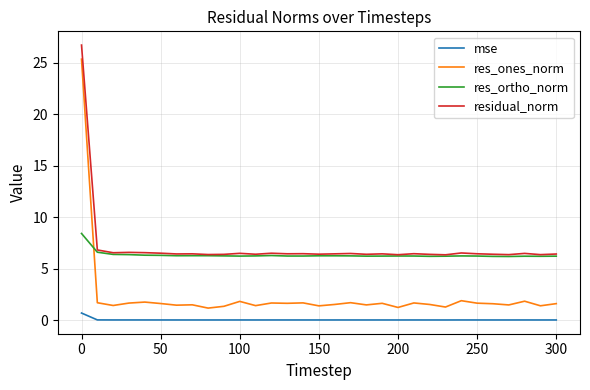

What is the difference between the maximum and minimum values in the res_ones_norm series?

24.2